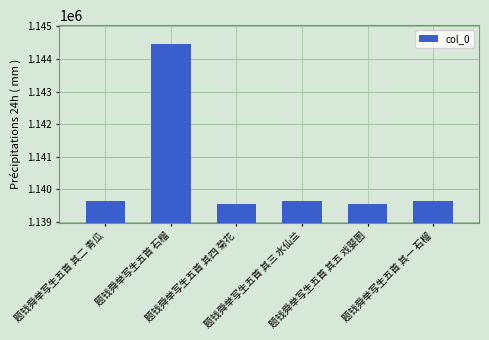

What is the value of the 6th bar from the left?

1139645